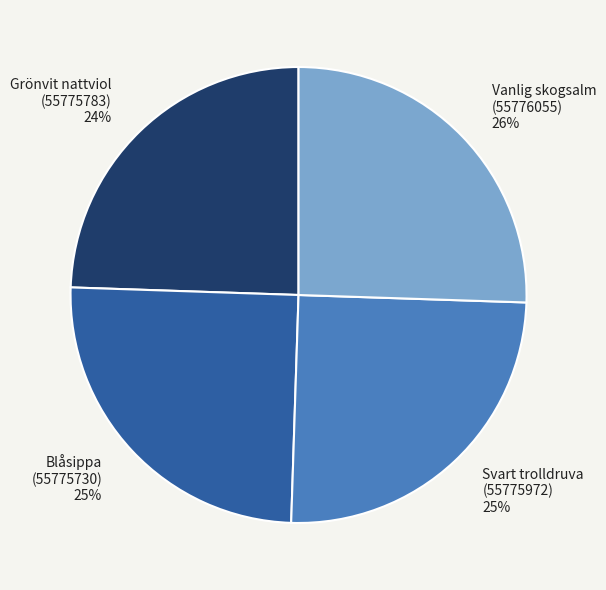

What is the largest slice in the pie chart?

Vanlig skogsalm (55776055)